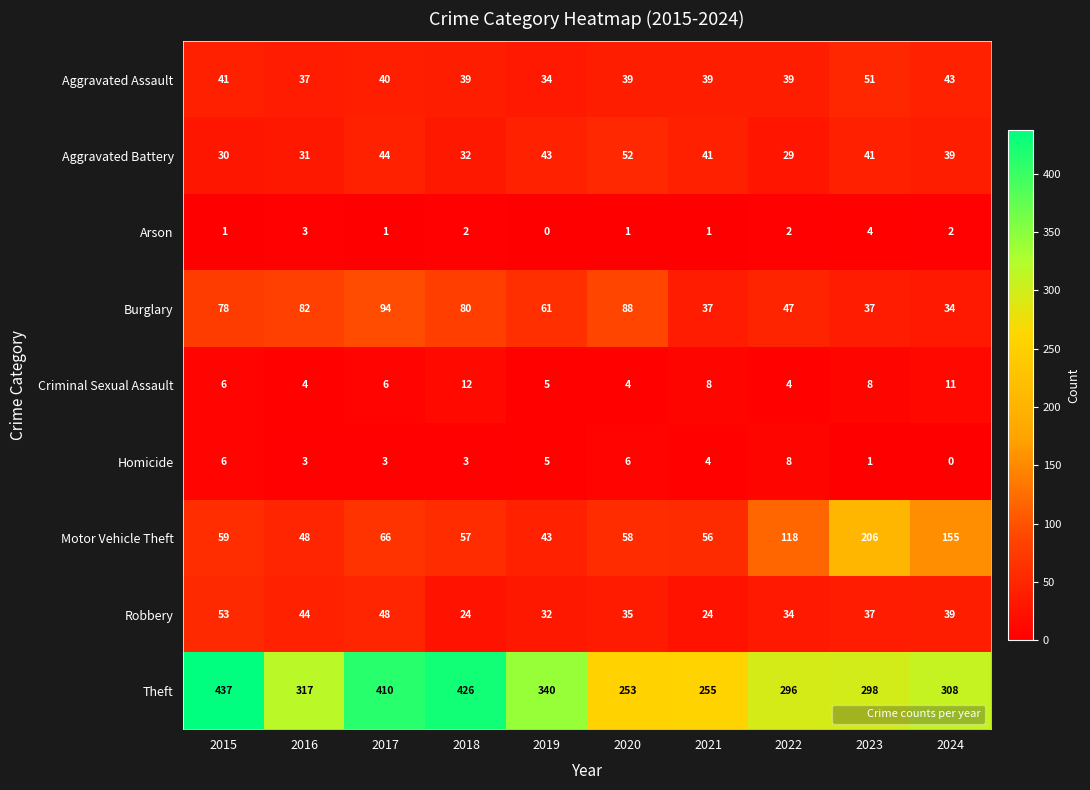

List the series in order of their peak value, highest first.

Theft, Motor Vehicle Theft, Burglary, Robbery, Aggravated Battery, Aggravated Assault, Criminal Sexual Assault, Homicide, Arson